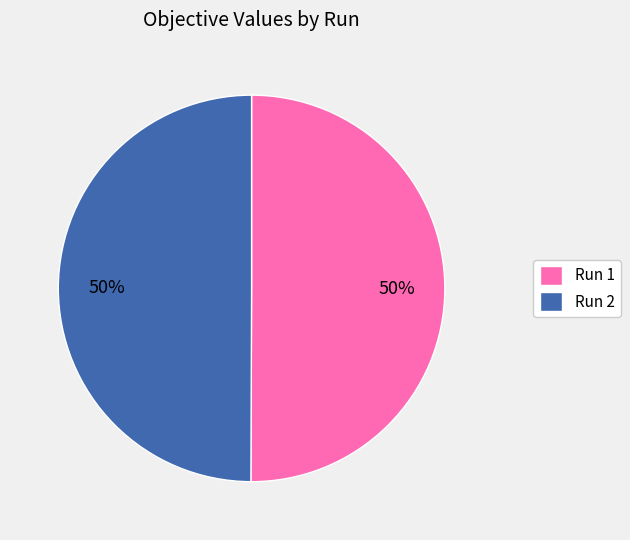

What percentage is the Run 1 slice, to the nearest percent?

50%